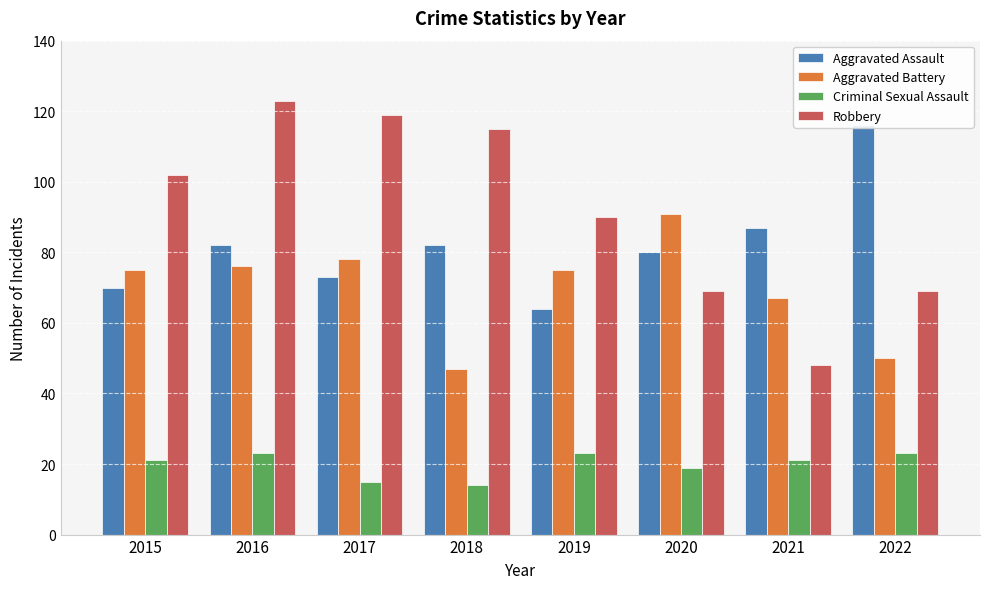

What is the maximum value for Aggravated Battery?

91